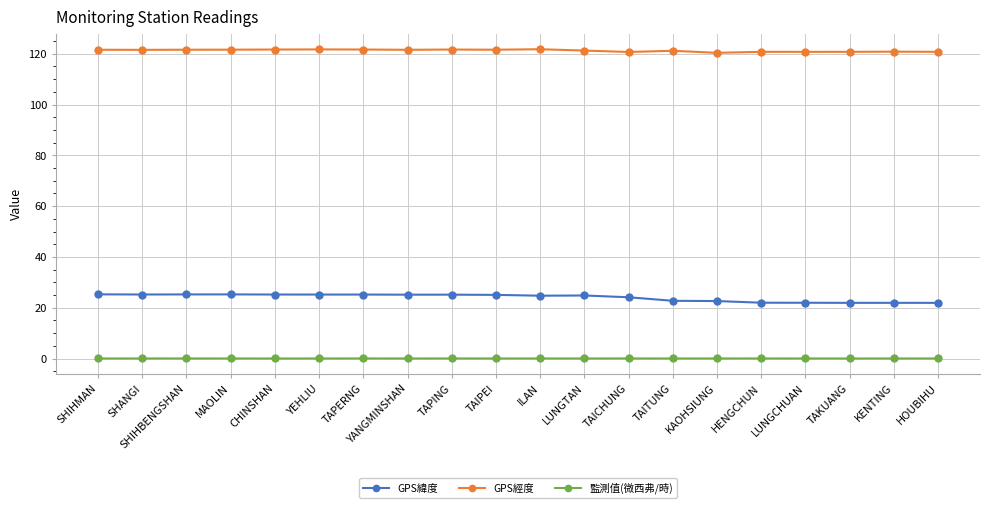

True or false: GPS緯度 has a value of 25.2 at TAPING.

True